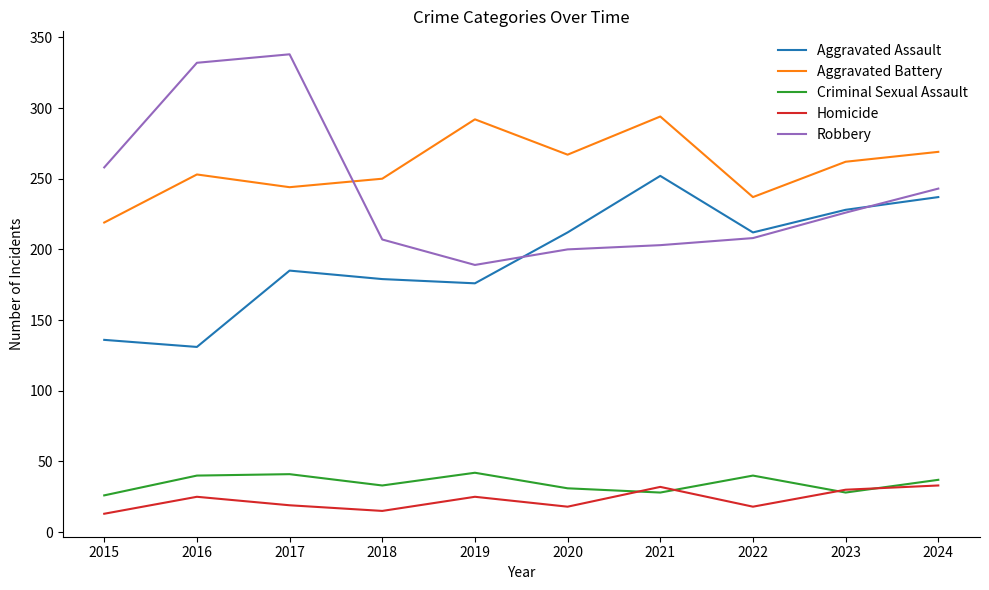

Is the value of Robbery at 2024 greater than the value of Homicide at 2015?

Yes